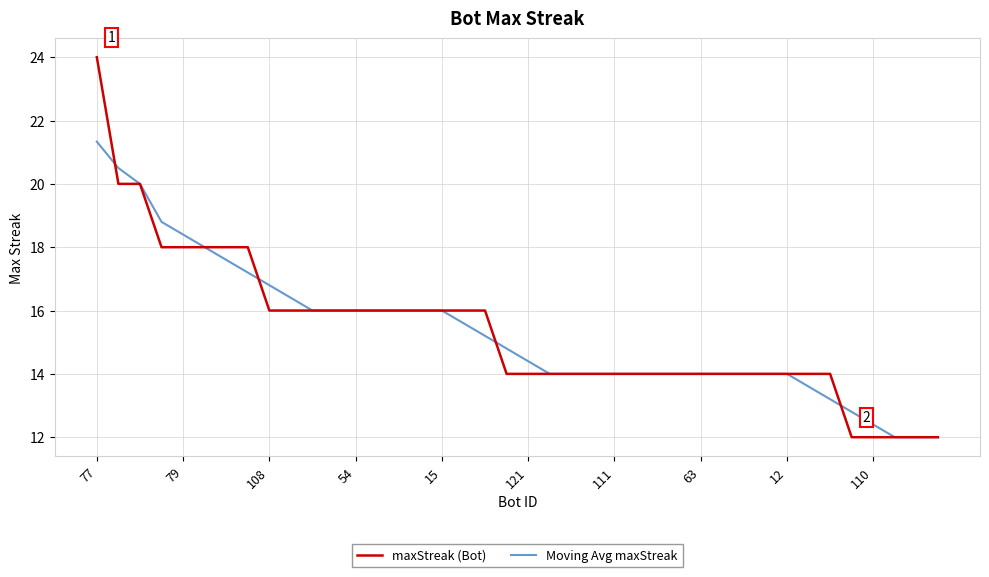

Which series has the largest range (max minus min)?

maxStreak (Bot)